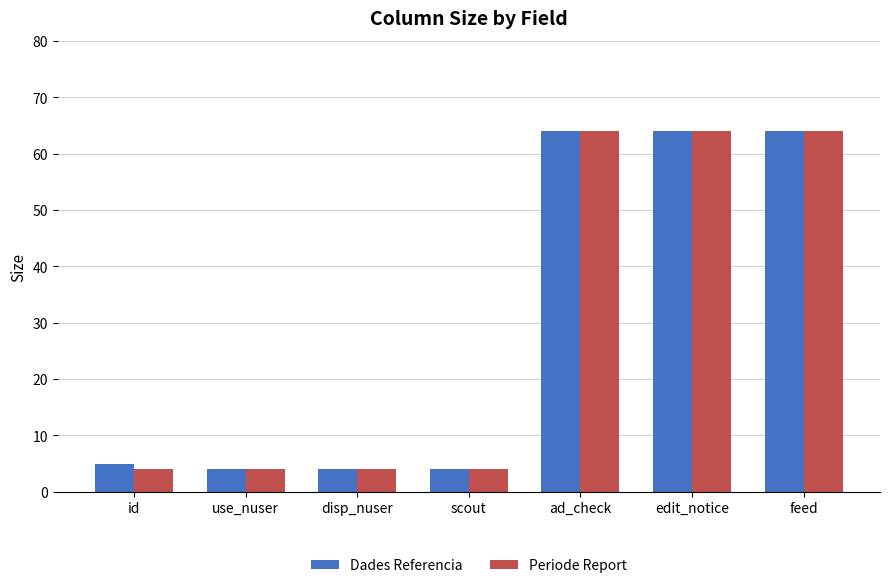

The Periode Report series shows 20 at feed. True or false?

False